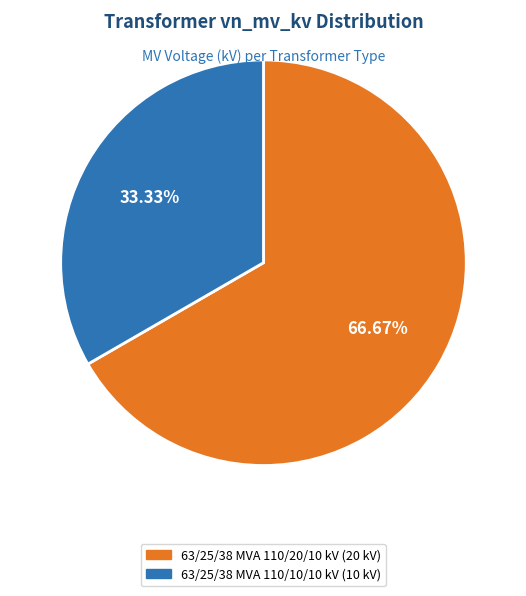

What percentage is the 63/25/38 MVA 110/20/10 kV slice, to the nearest percent?

67%